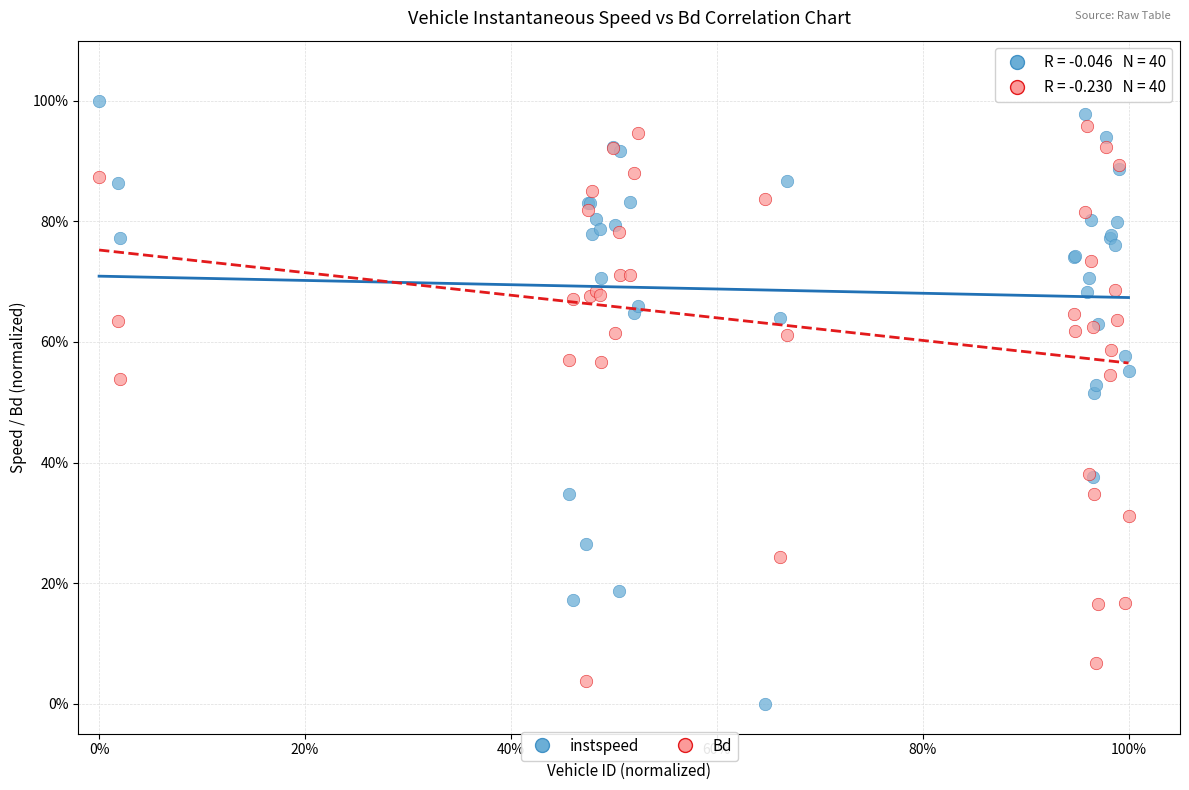

What are all the series names shown in the legend?

instspeed, Bd